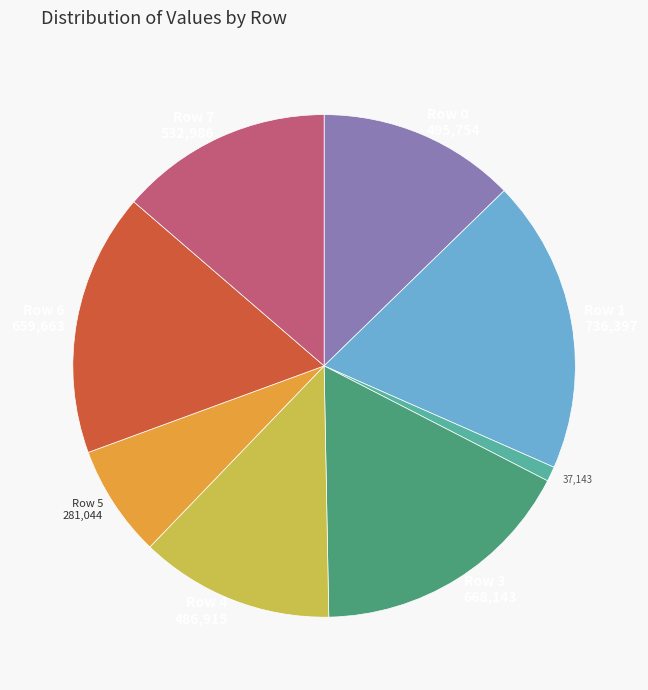

How many segments does this pie chart have?

8